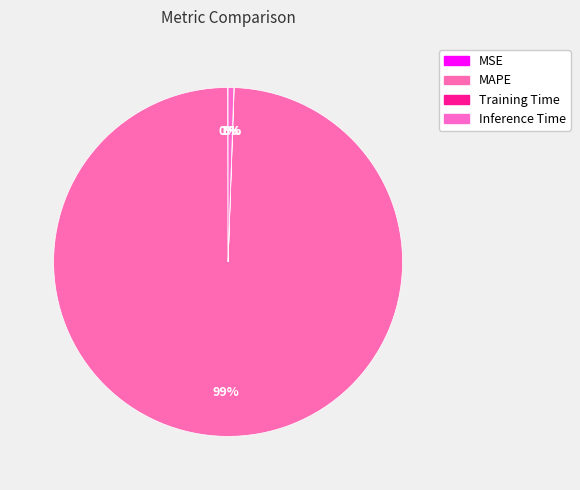

What is the largest slice in the pie chart?

MAPE